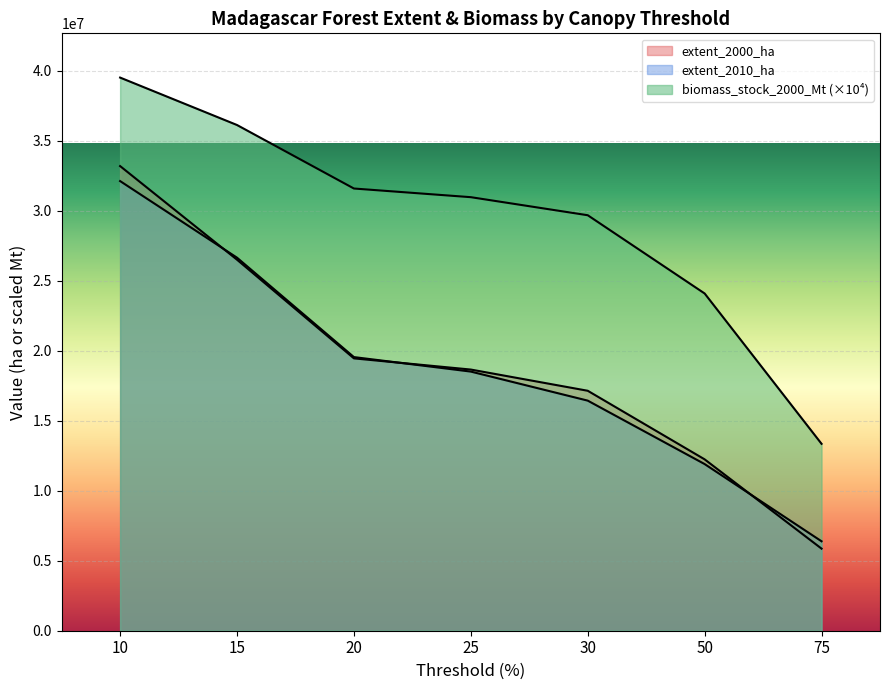

Which series has the largest total across all categories?

biomass_stock_2000_Mt